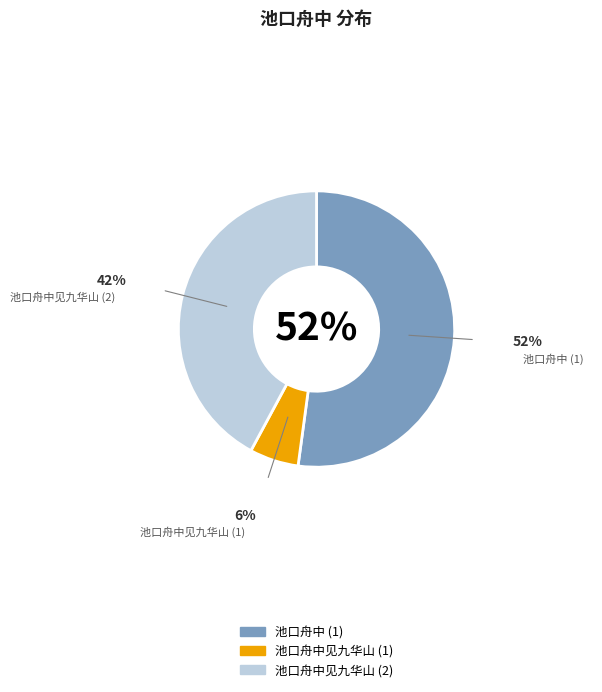

Which category has the biggest portion of the pie?

池口舟中 (1)